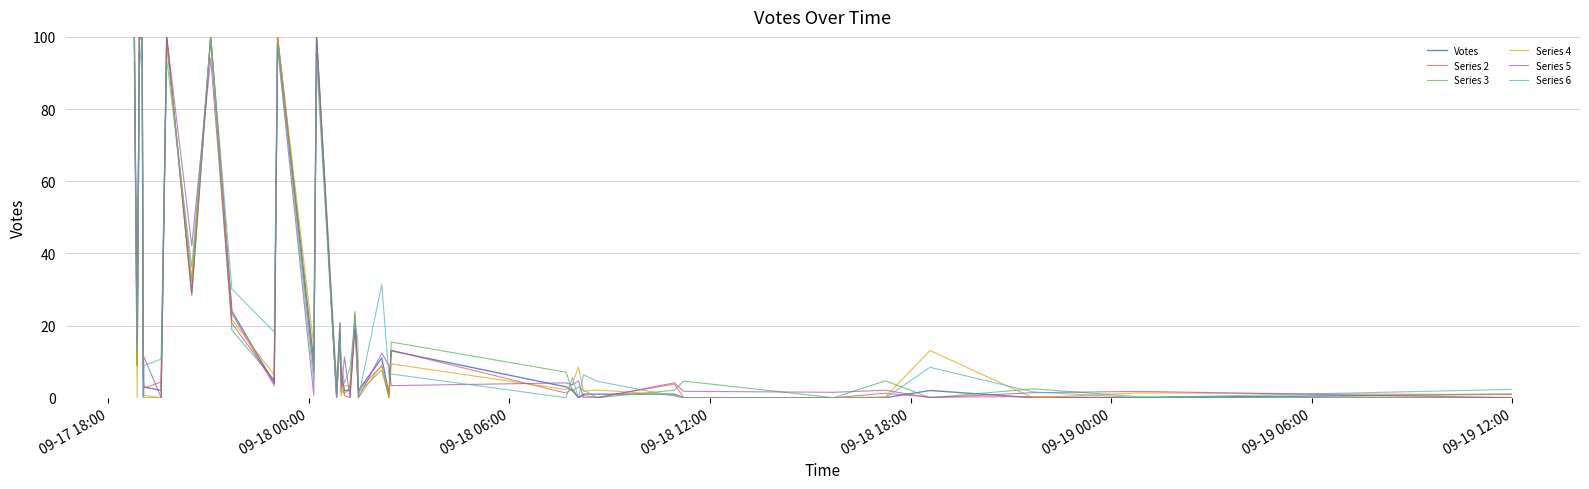

What is the highest value of the Series 6 series?

100.0